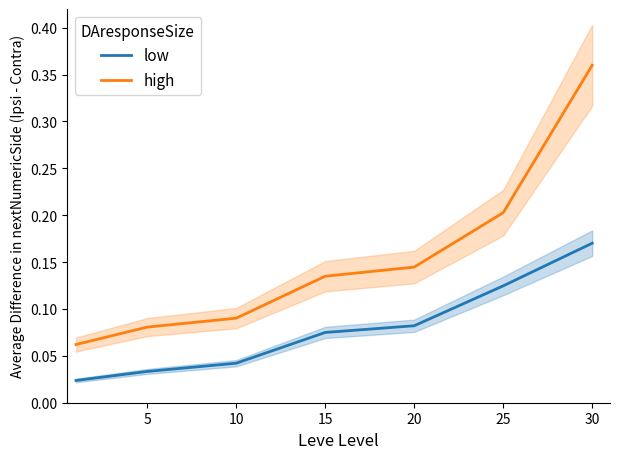

True or false: high and low cross at least once.

False